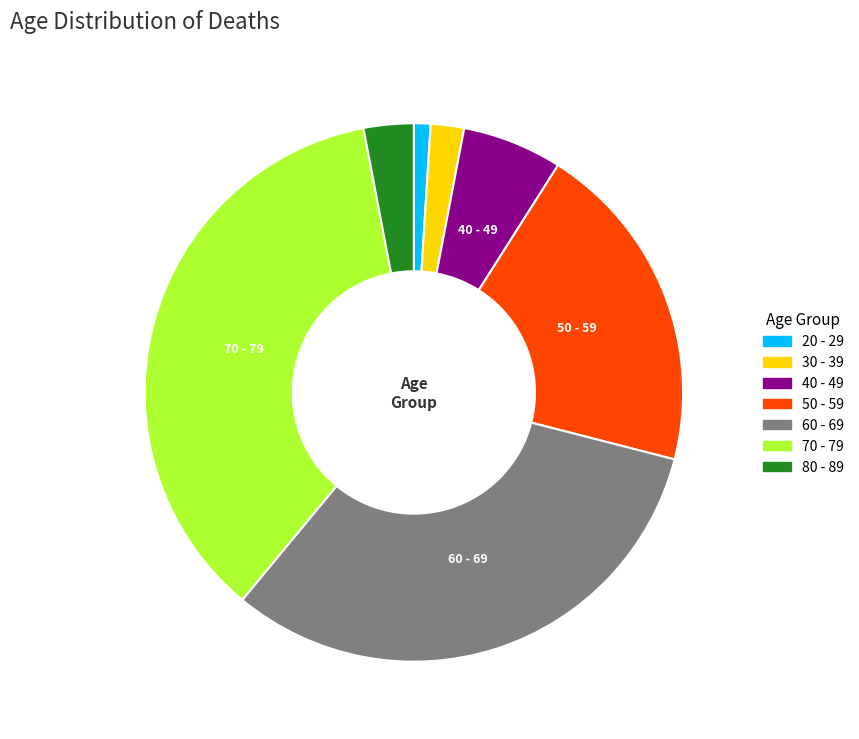

How many segments does this pie chart have?

7